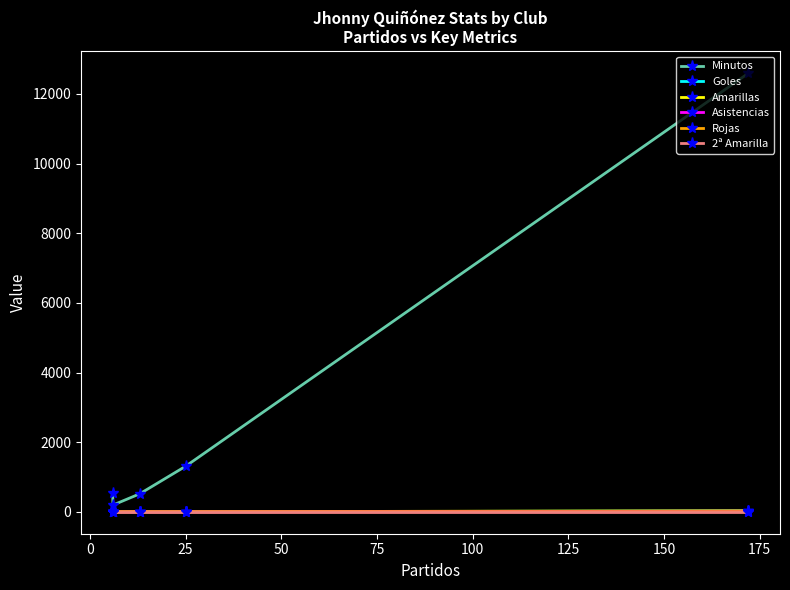

True or false: Goles and Minutos cross at least once.

False